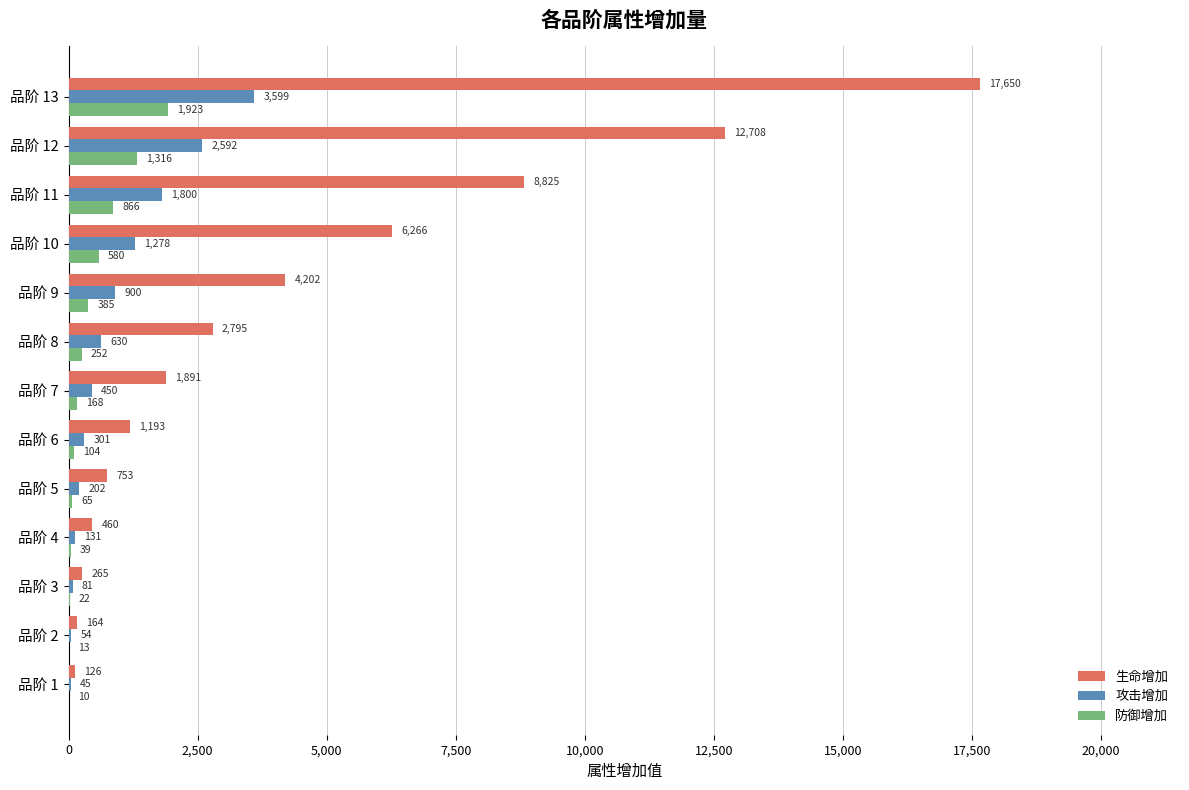

Which series changed the most between 品阶 3 and 品阶 9?

生命增加